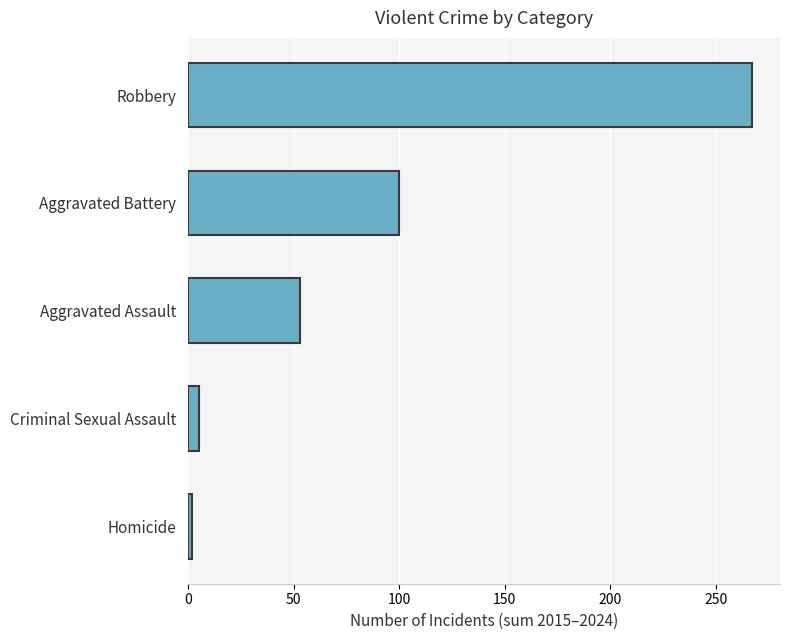

The chart shows a value of 84 at Aggravated Assault. True or false?

False